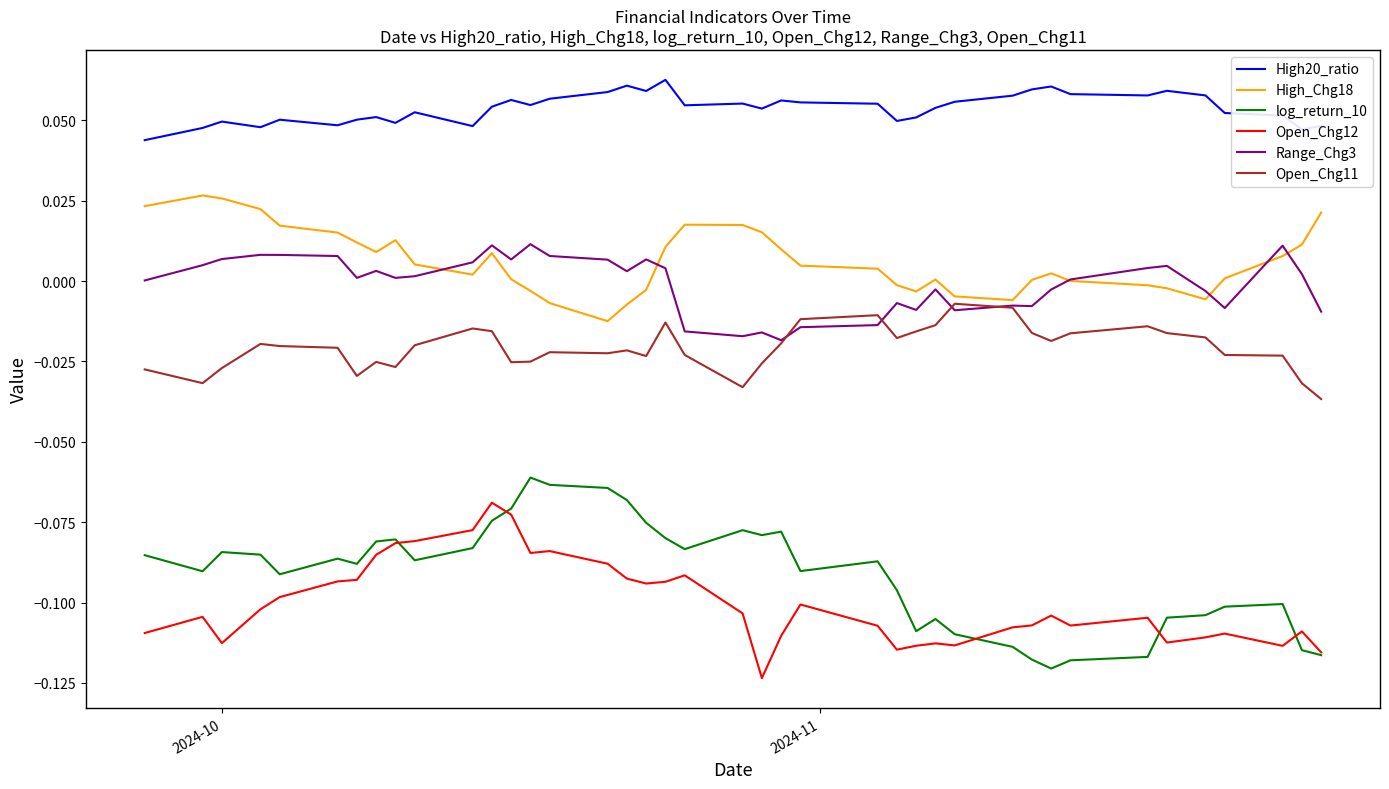

Which series has the largest total across all categories?

High20_ratio